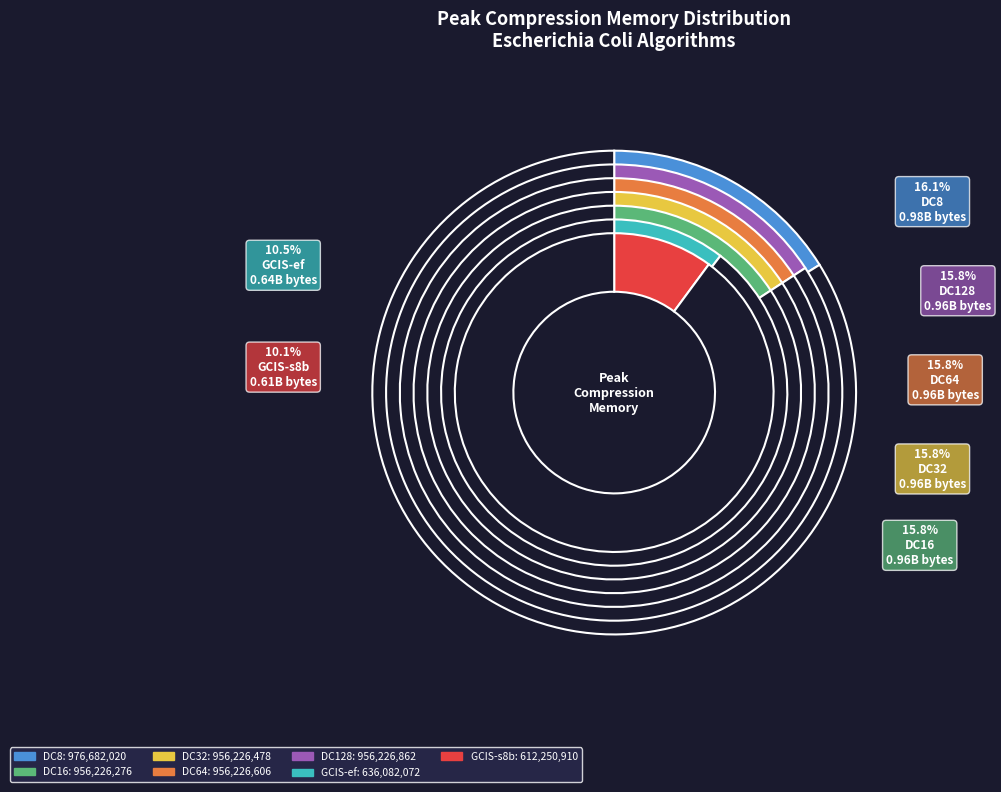

Rank the categories by value from lowest to highest.

GCIS-s8b, GCIS-ef, DC16, DC32, DC64, DC128, DC8